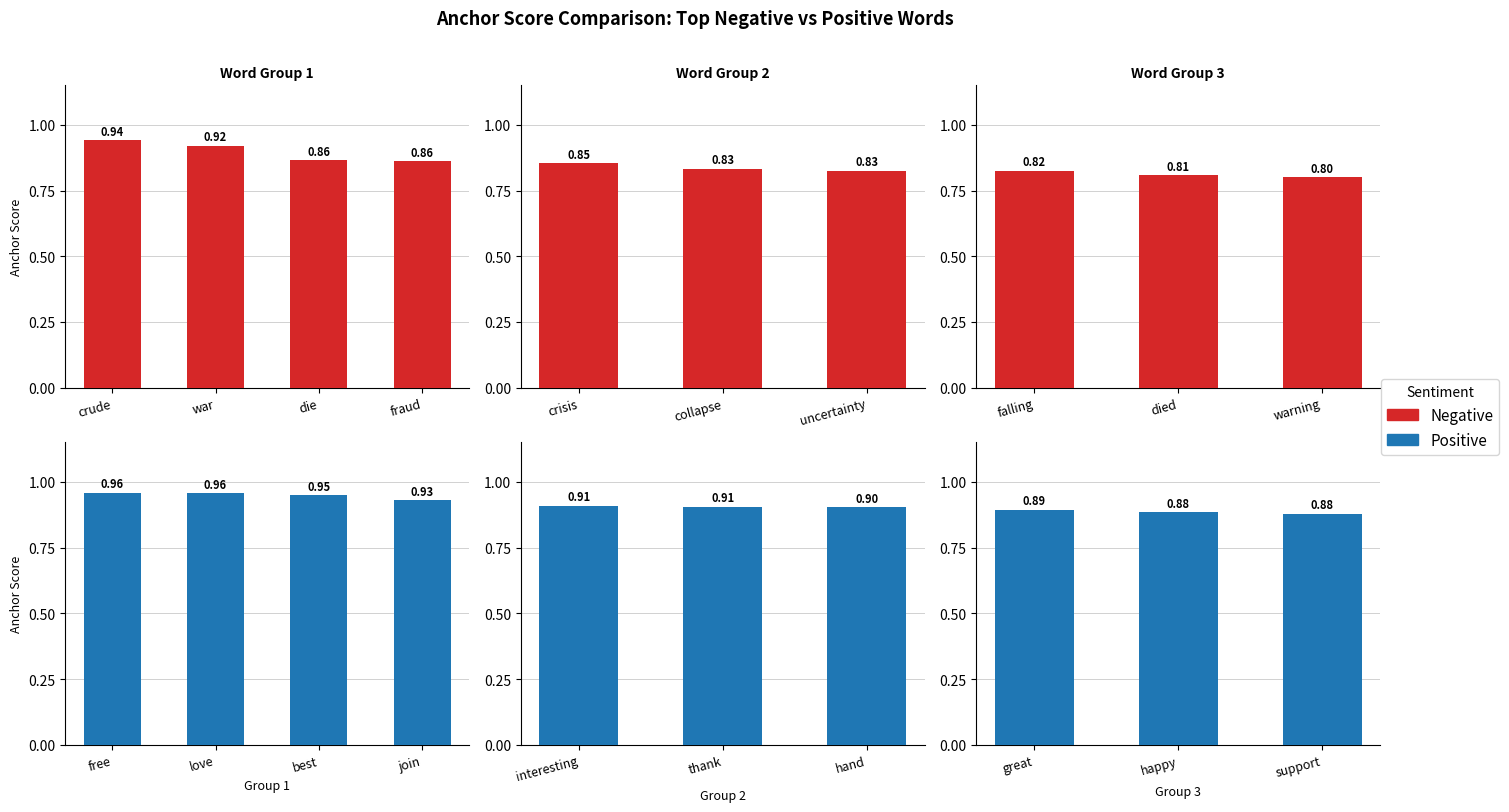

Which has a higher value, died or warning?

died